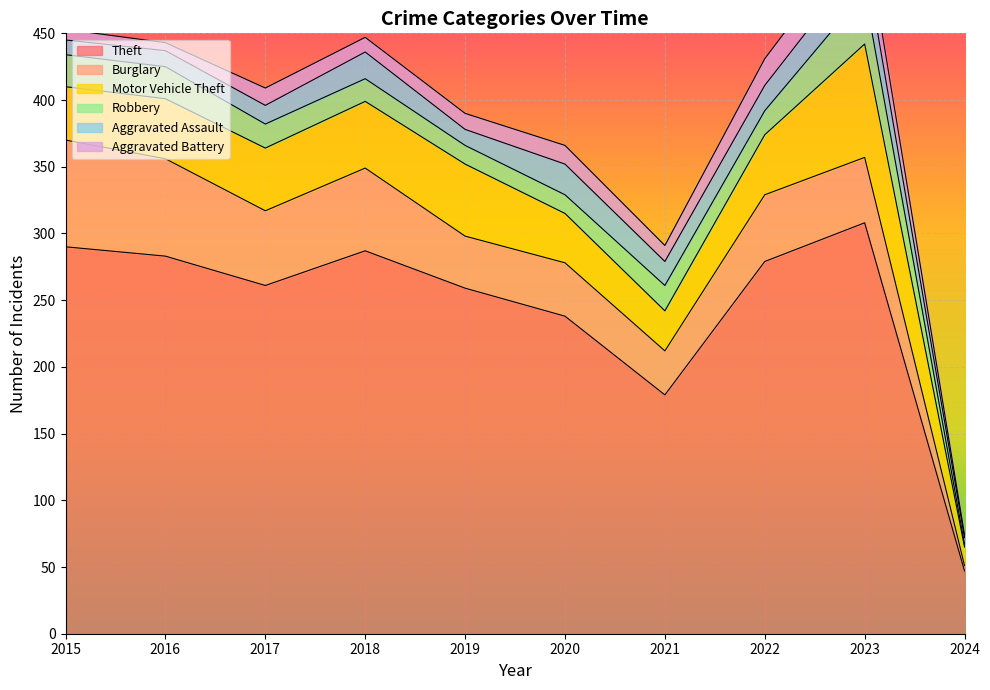

How many lines are shown in the chart?

6